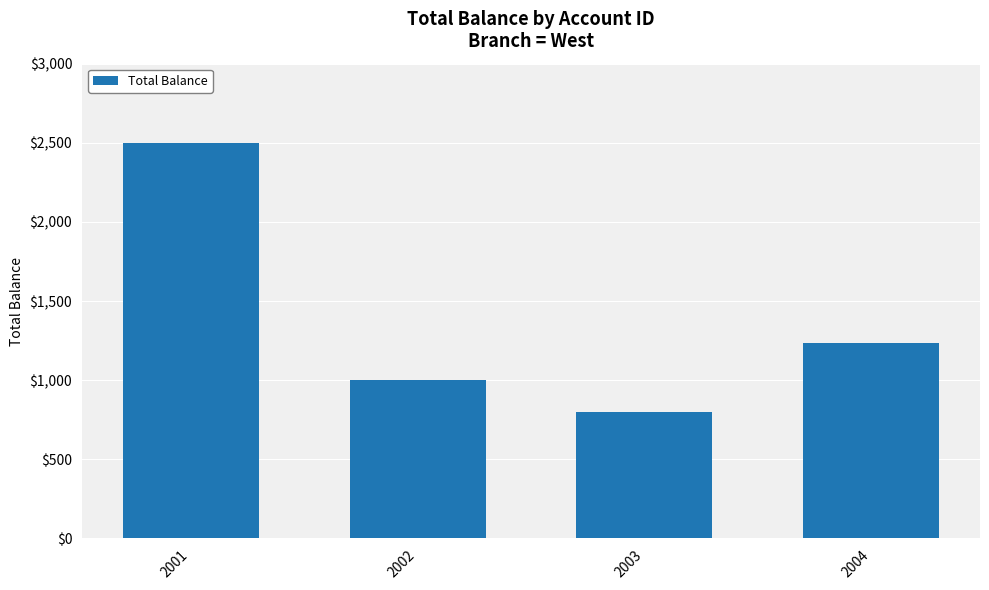

True or false: the data shows 1000 at 2002.

True